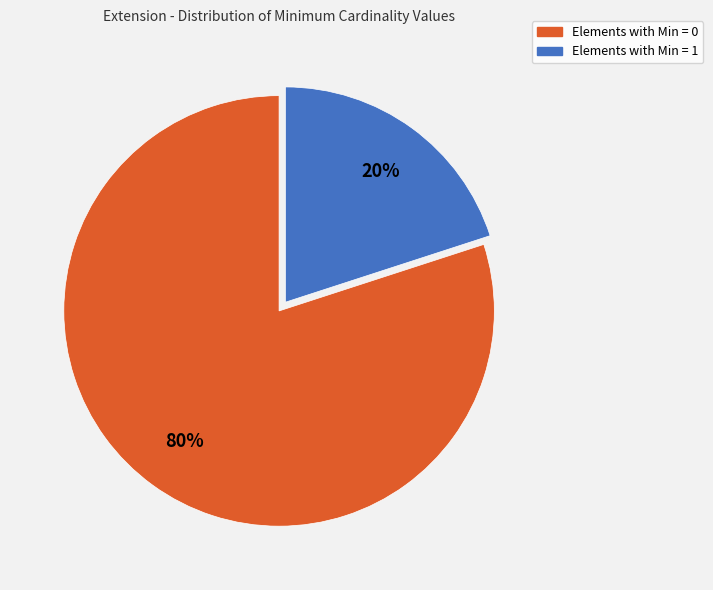

To the nearest percent, what is the difference between the largest and smallest slice percentages?

60%